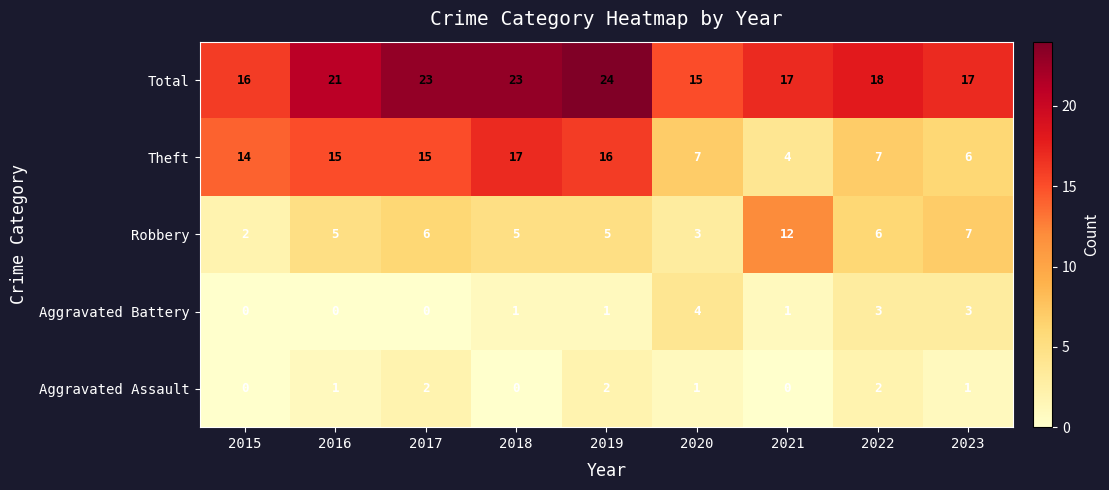

What is the highest value of the Theft series?

17